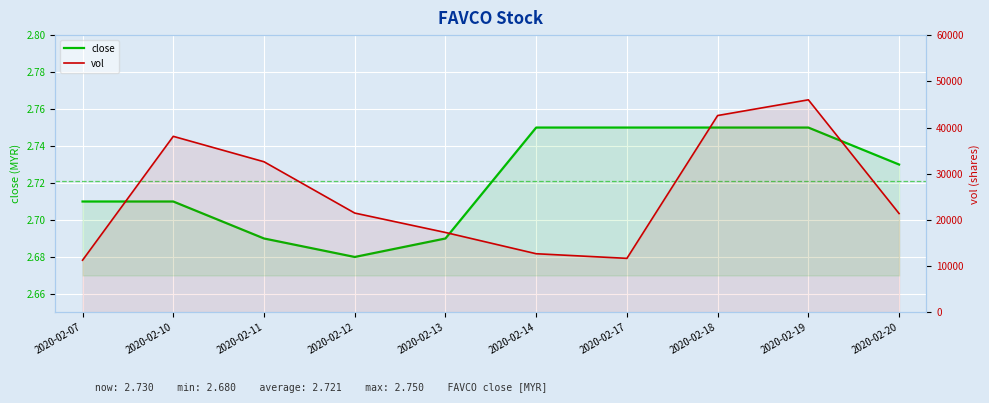

The close series shows 3.6 at 2020-02-10. True or false?

False